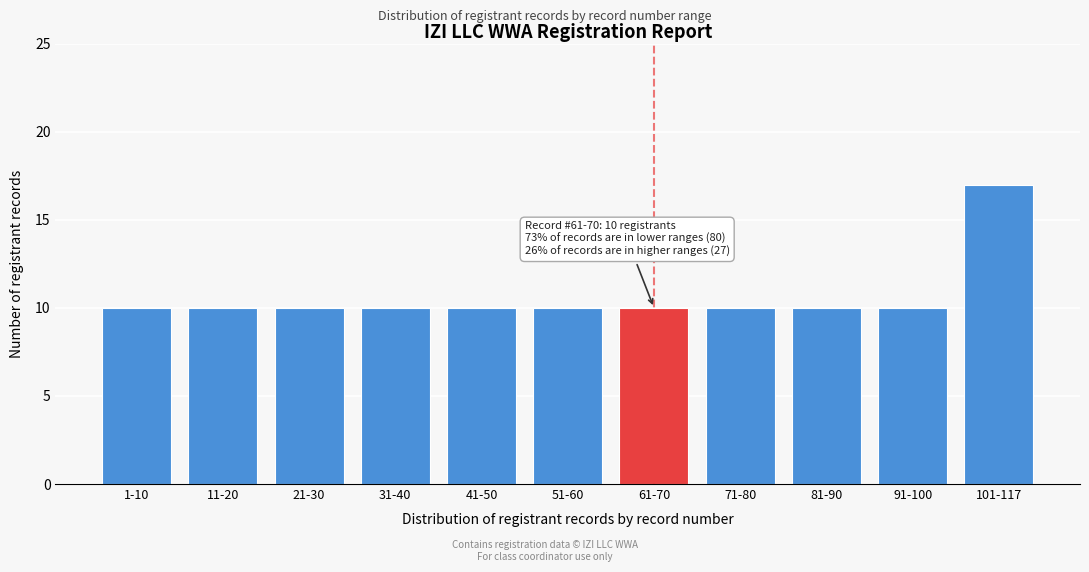

Reading left to right, extract all data points from this chart.

10	10	10	10	10	10	10	10	10	10	17